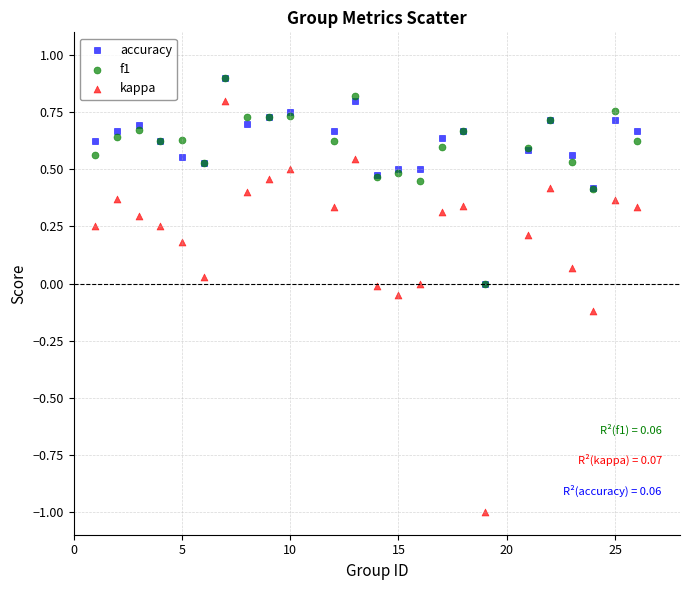

Which series has the widest spread of Y values?

kappa